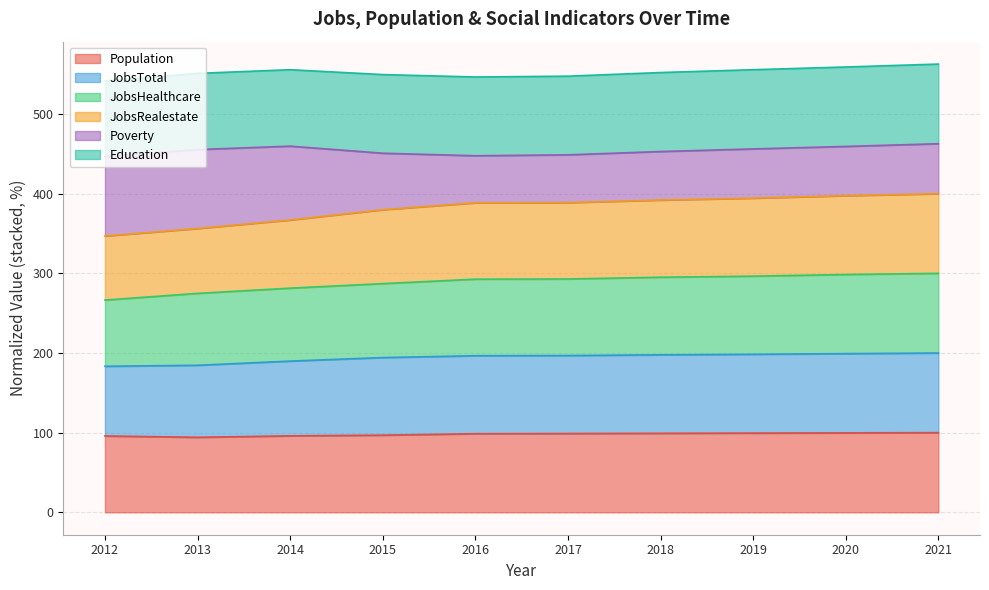

True or false: JobsHealthcare has more than 0 interior local peaks.

False